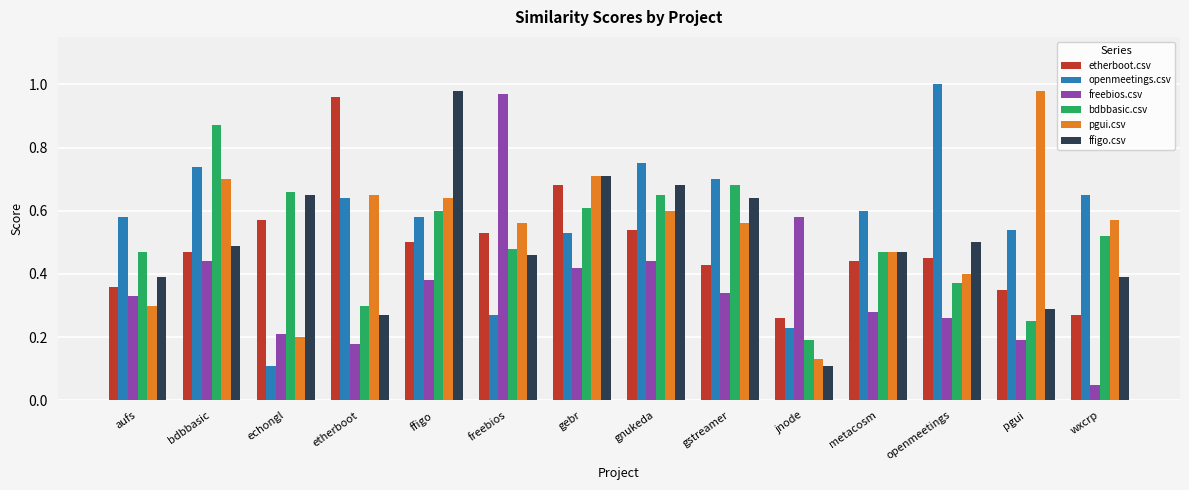

What is the total value across all series at aufs?

2.4